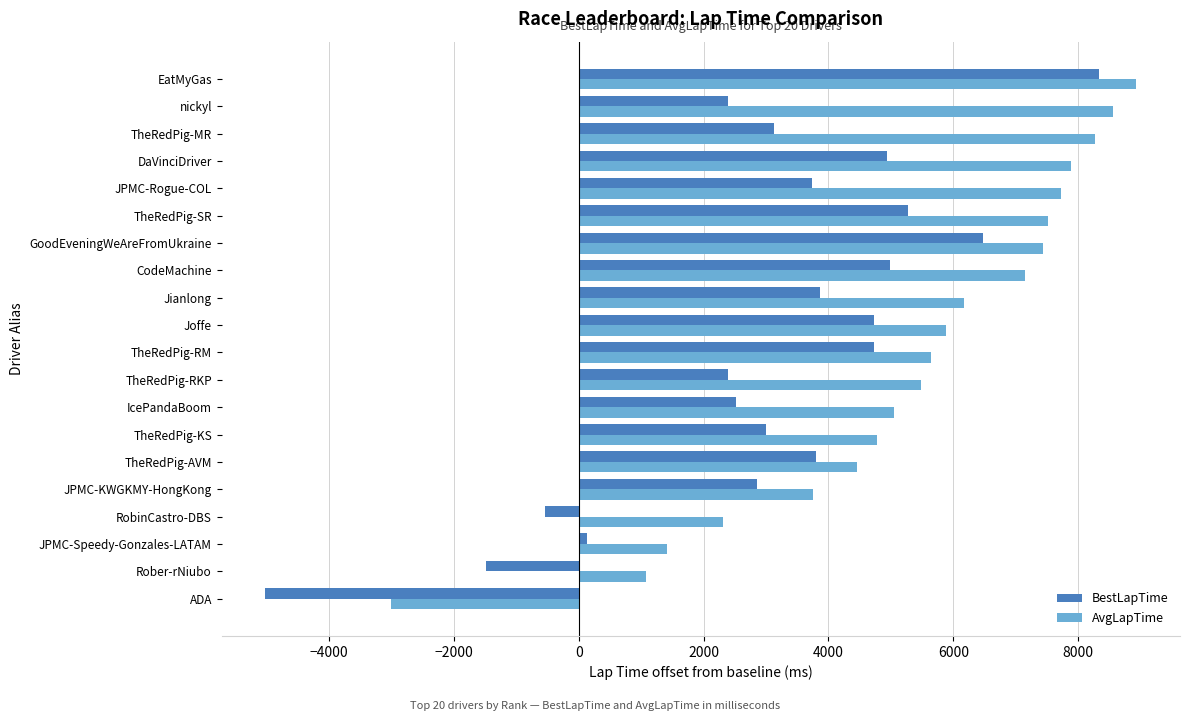

Rank the series at TheRedPig-RKP from lowest to highest value.

BestLapTime, AvgLapTime